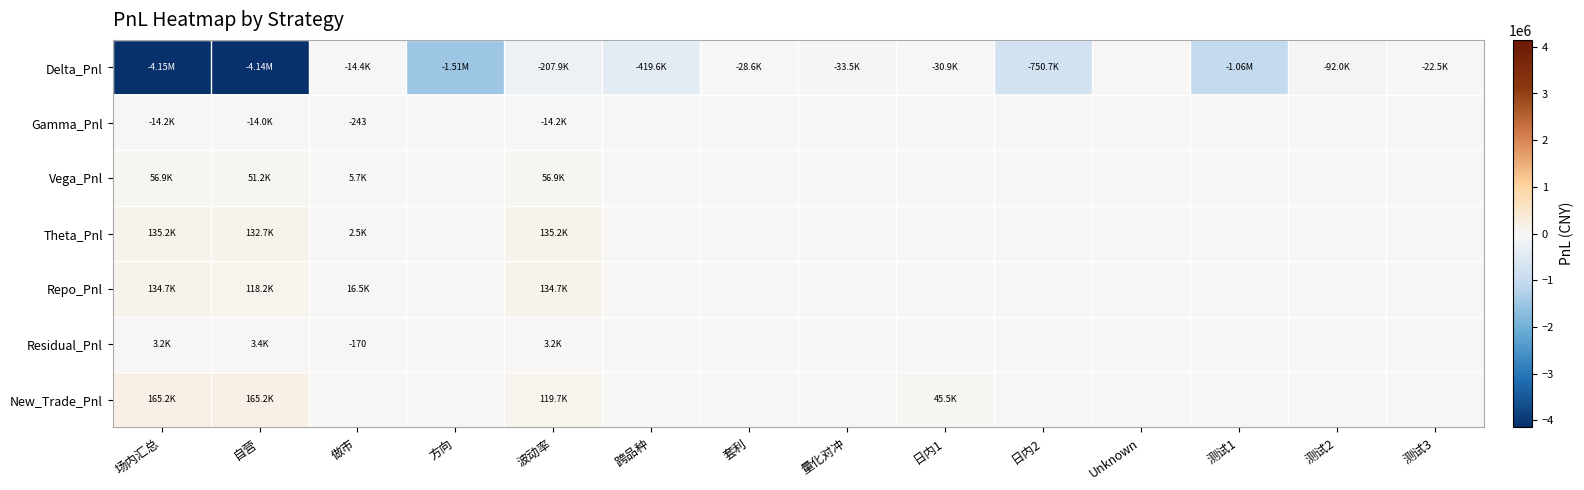

Which series has the largest total across all categories?

New_Trade_Pnl